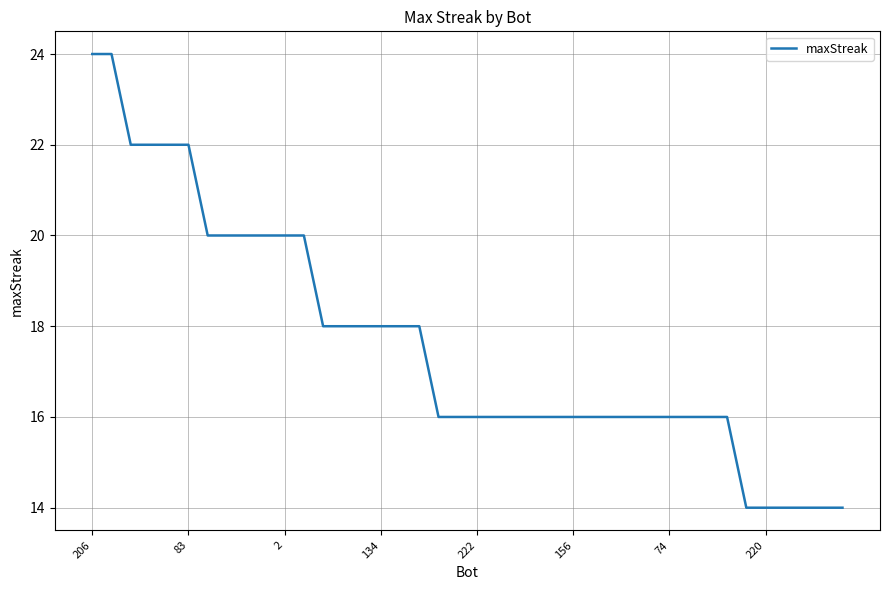

What is the greatest value displayed?

24